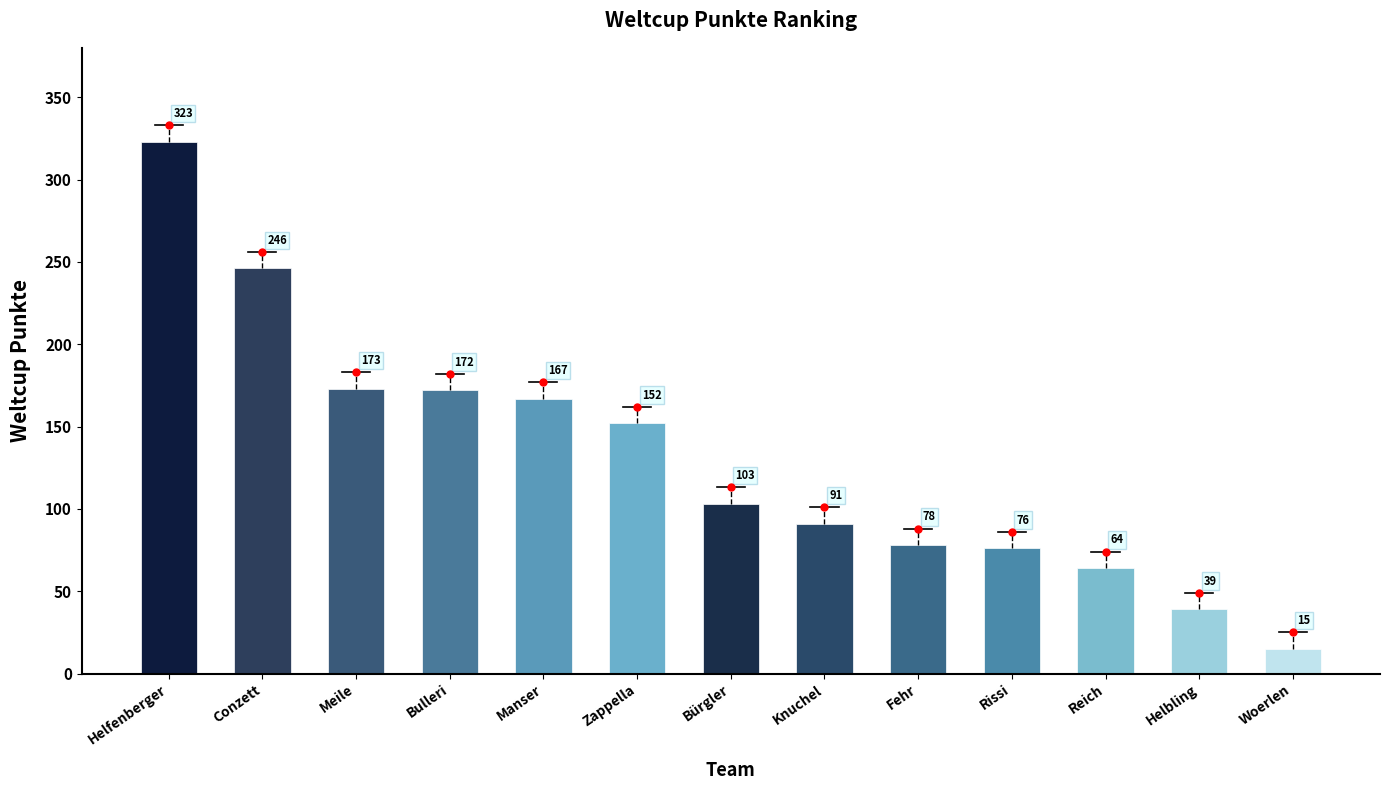

What is the label of the 11th bar from the right?

Meile